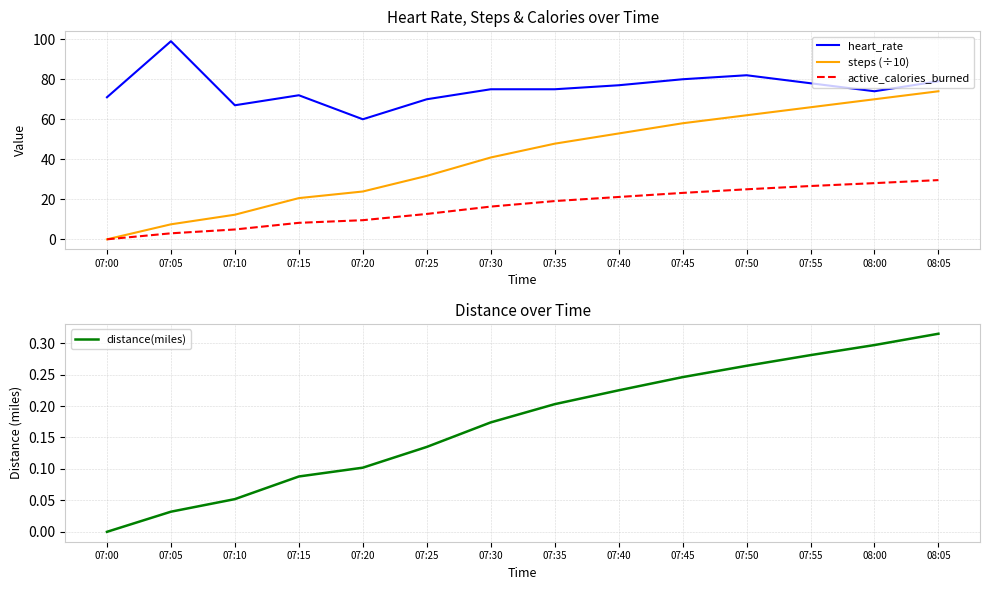

Where is the first local minimum for heart_rate?

07:10